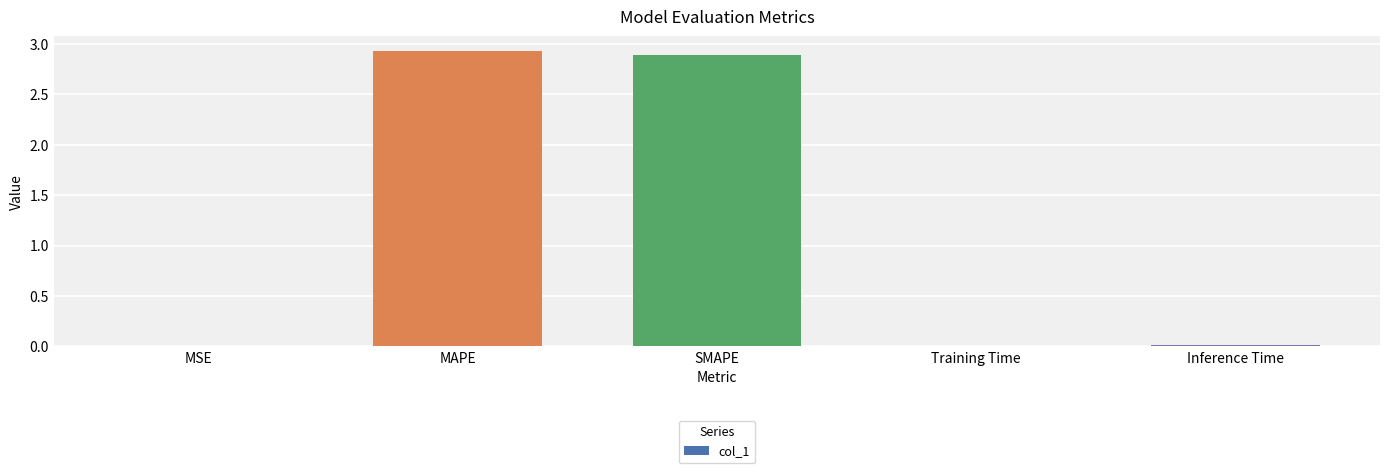

What is the change in value from MSE to MAPE?

+2.9